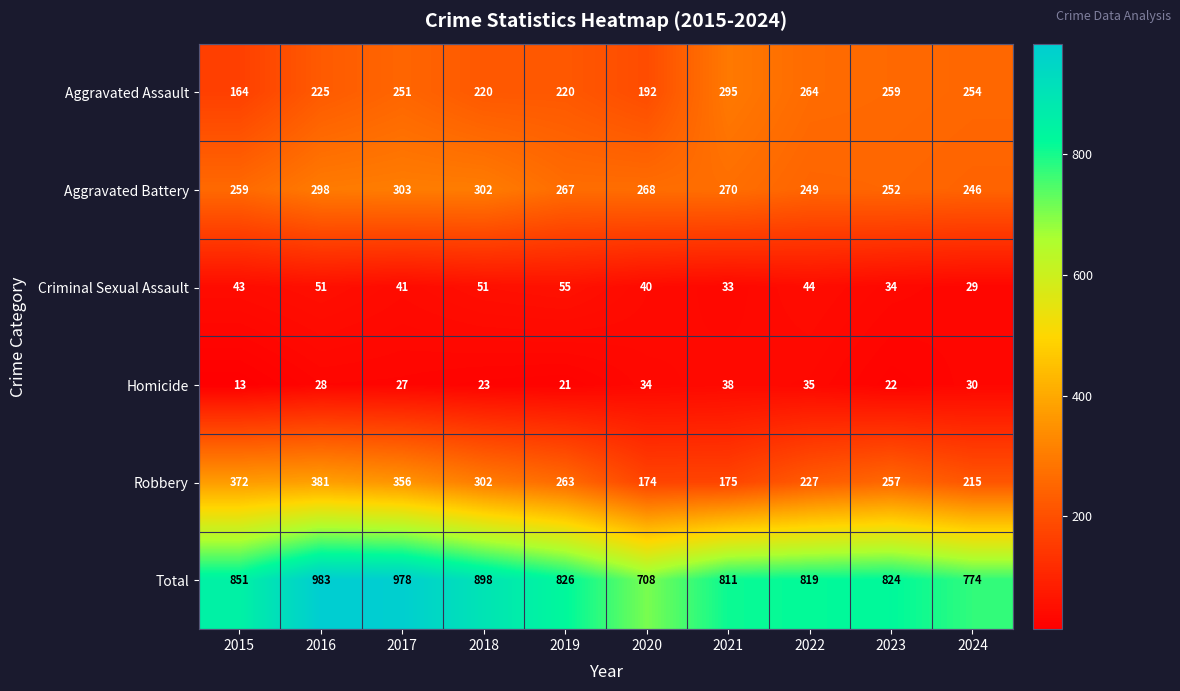

Which label corresponds to the largest value in the chart?

2016